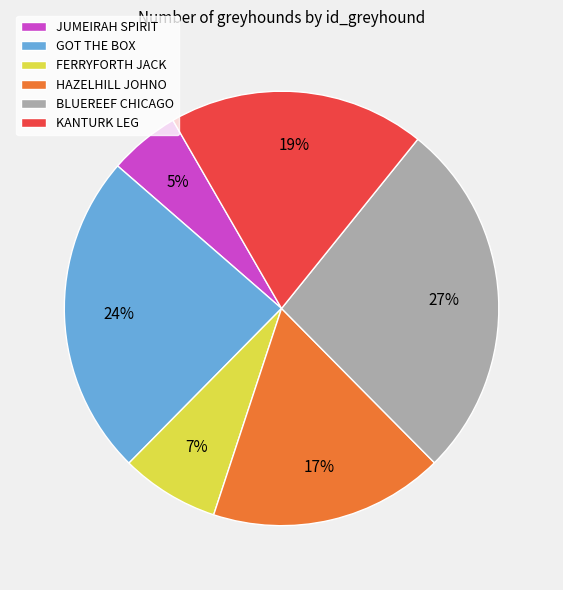

Is it true that HAZELHILL JOHNO is 17% of the pie?

True